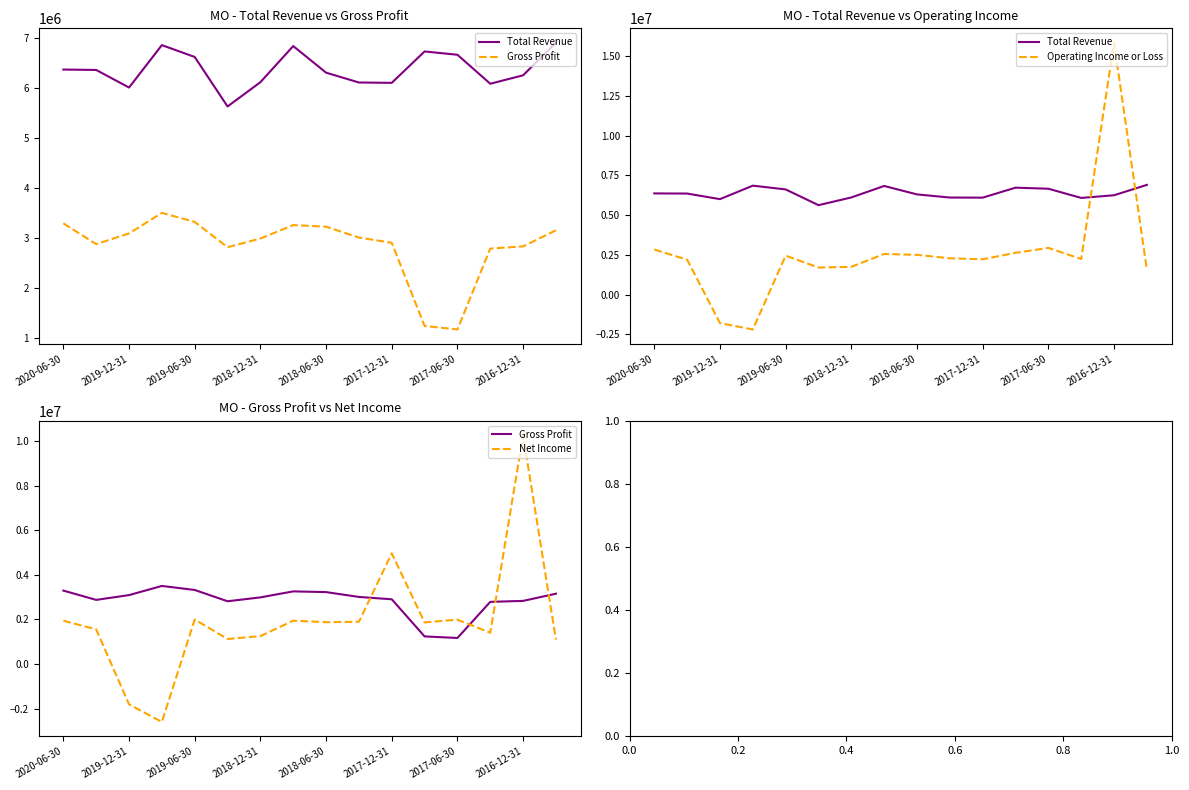

Is the value of Operating Income or Loss at 9 greater than the value of Net Income at 9?

Yes